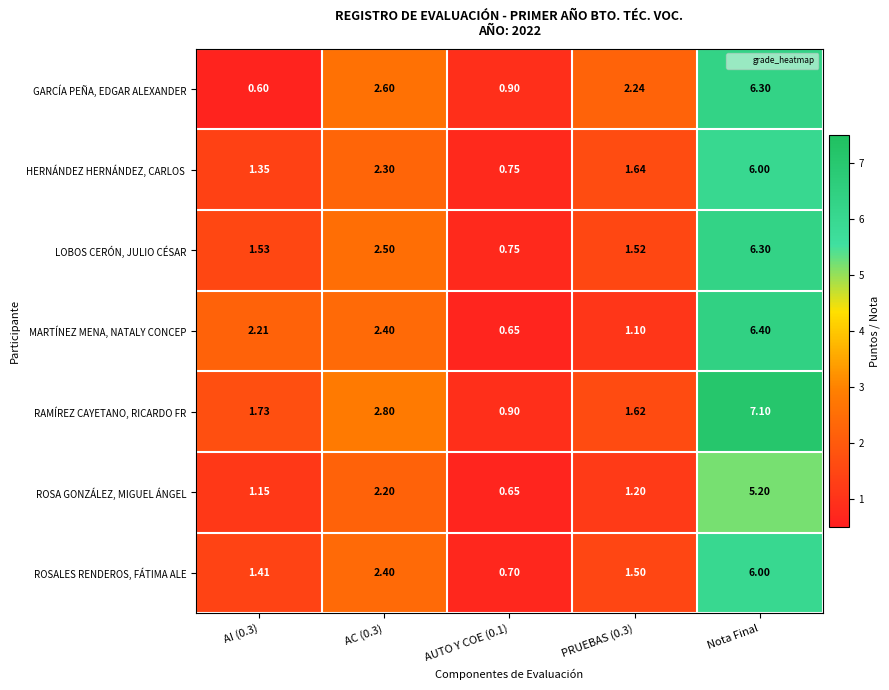

Is the value of ROSA GONZÁLEZ, MIGUEL ÁNGEL at AUTO Y COE (0.1) greater than the value of ROSALES RENDEROS, FÁTIMA ALE at PRUEBAS (0.3)?

No